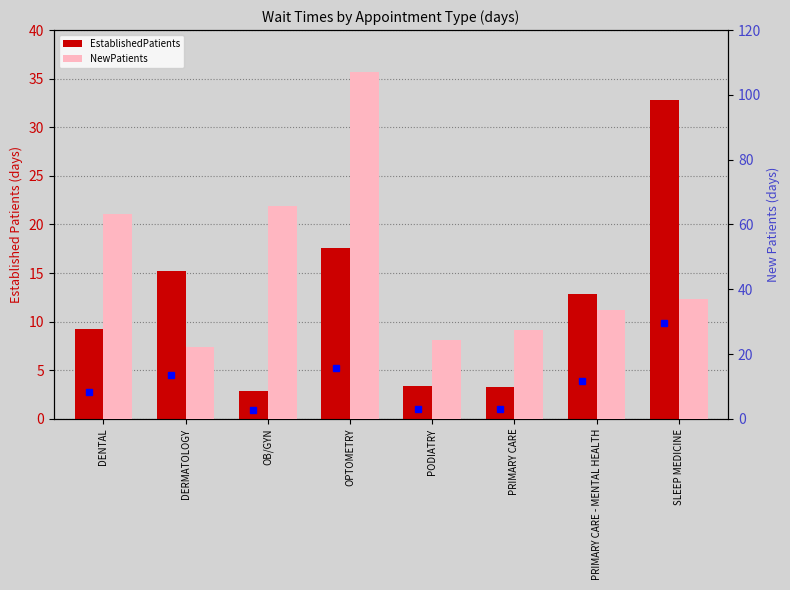

What is the sum of the EstablishedPatients values at PRIMARY CARE and PODIATRY?

6.7